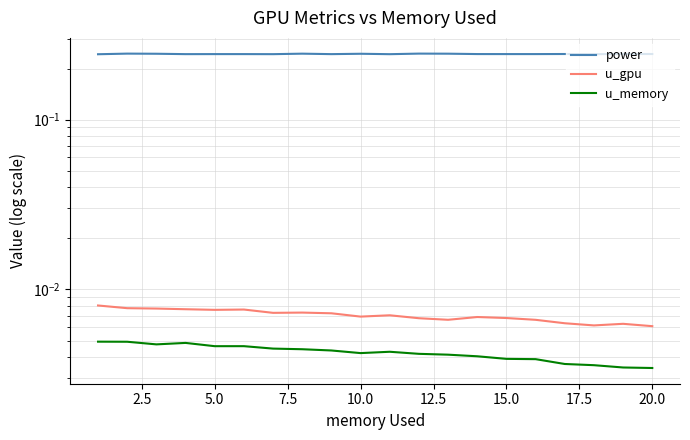

The power series shows 0.1 at 15.0. True or false?

False